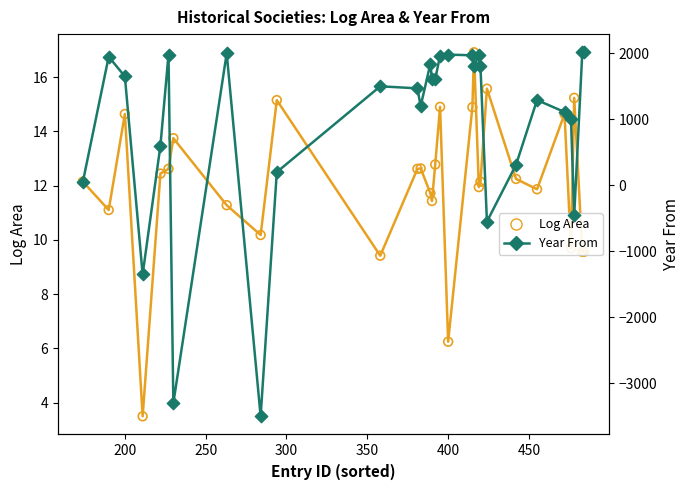

Which series reaches the minimum Y coordinate?

Year From